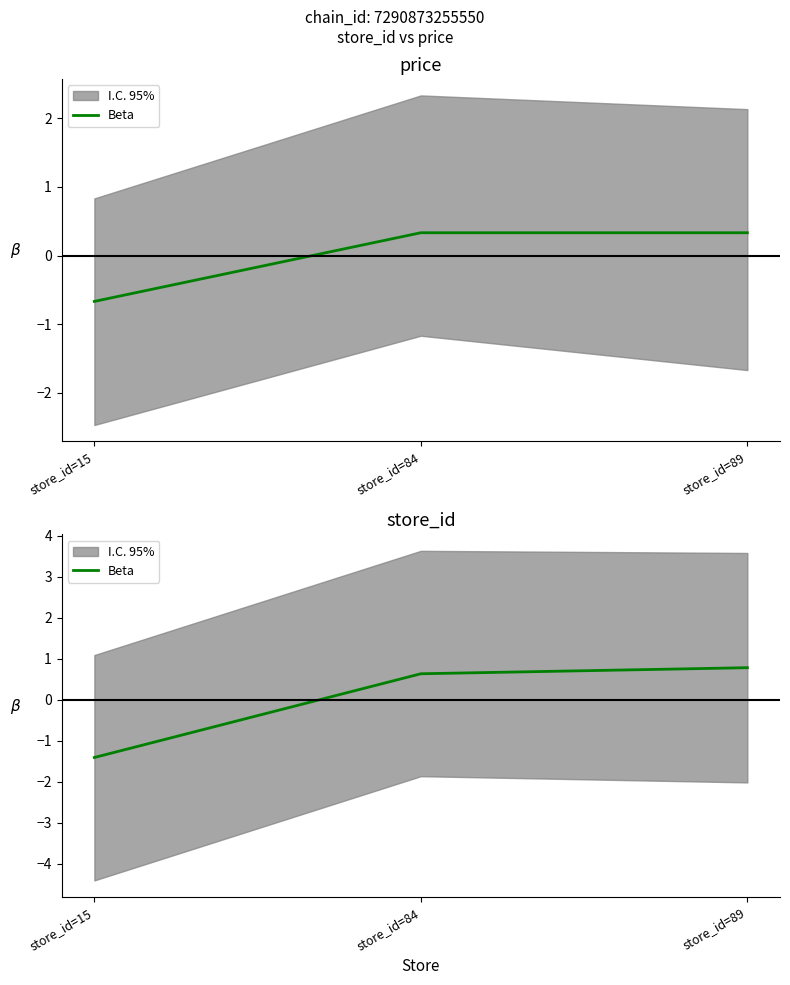

What is the minimum value shown in the chart?

-1.4